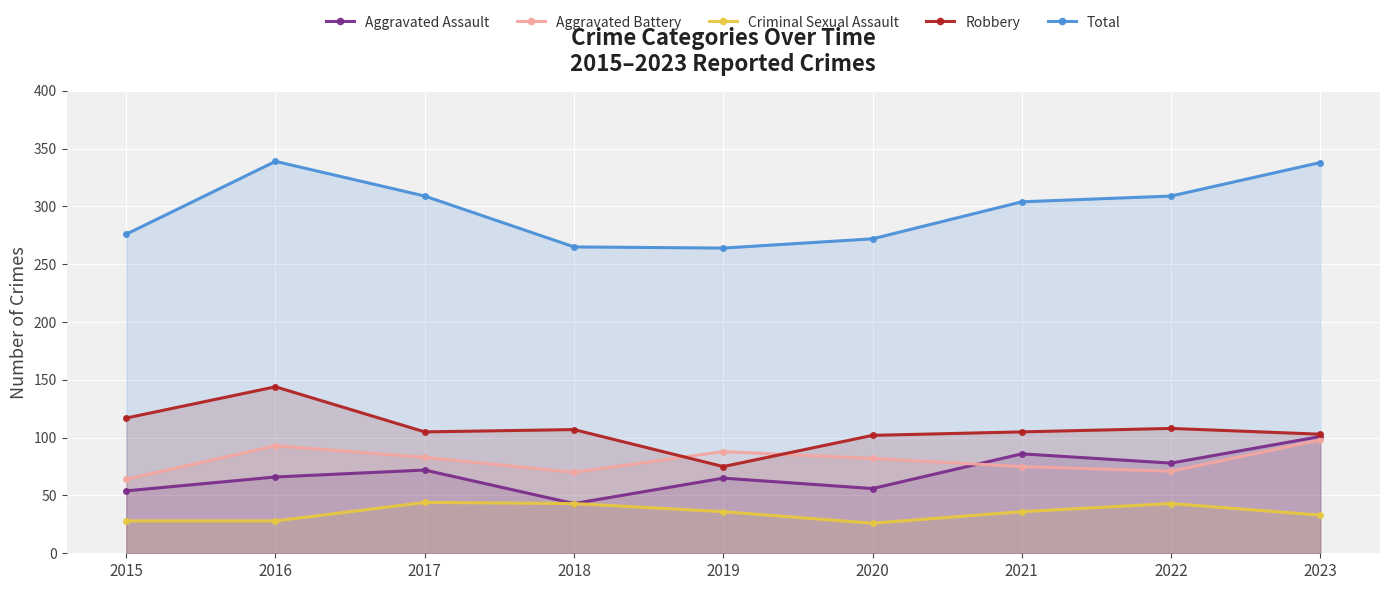

In Aggravated Assault, how many points are higher than both neighbors (excluding endpoints)?

3